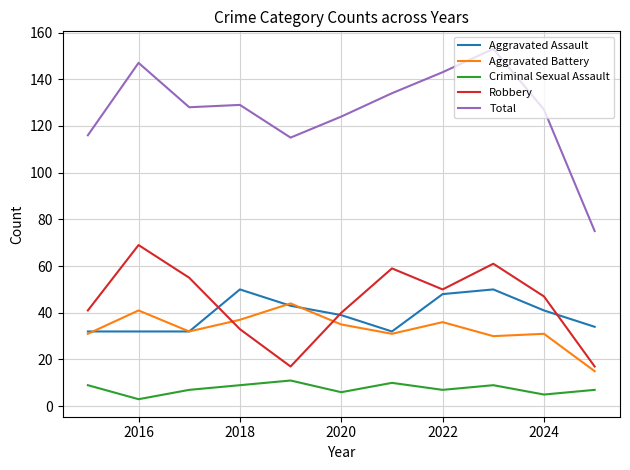

Reading right to left, extract all data points from this chart.

Aggravated Assault: 34	41	50	48	32	39	43	50	32	32	32
Aggravated Battery: 15	31	30	36	31	35	44	37	32	41	31
Criminal Sexual Assault: 7	5	9	7	10	6	11	9	7	3	9
Robbery: 17	47	61	50	59	40	17	33	55	69	41
Total: 75	127	153	143	134	124	115	129	128	147	116